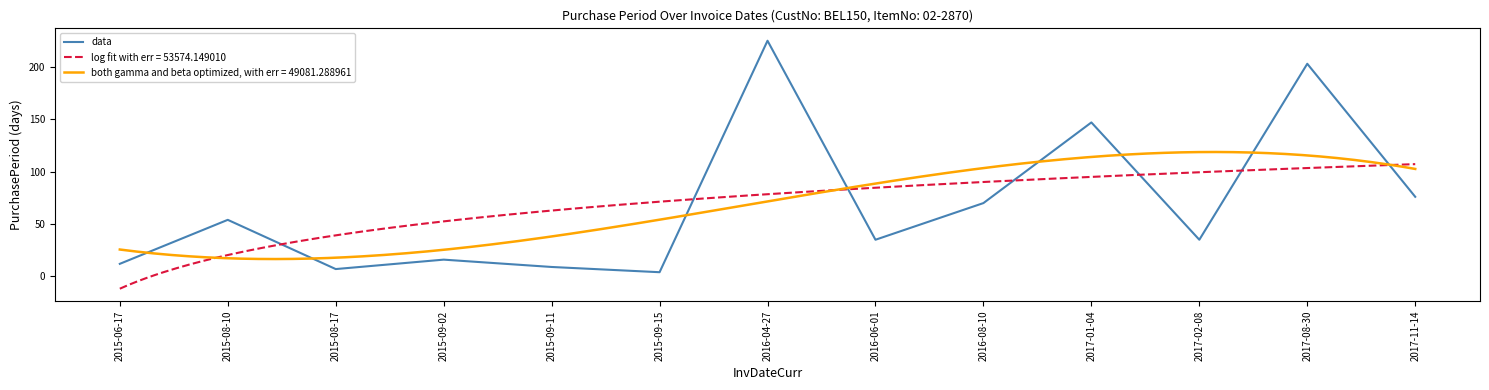

What is the change in value from 2015-09-02 to 2017-08-30?

+187